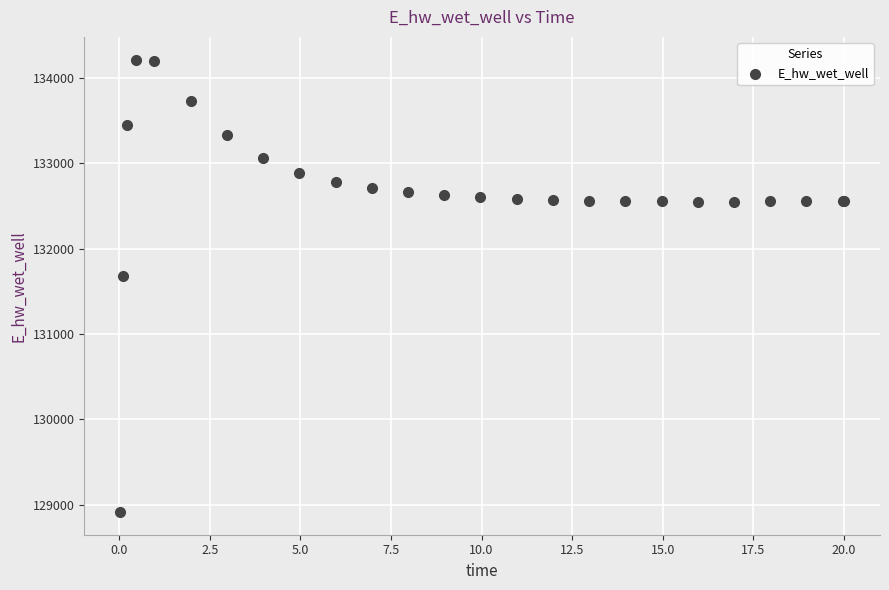

What Y value in the scatter plot is closest to 131564?

131678.9